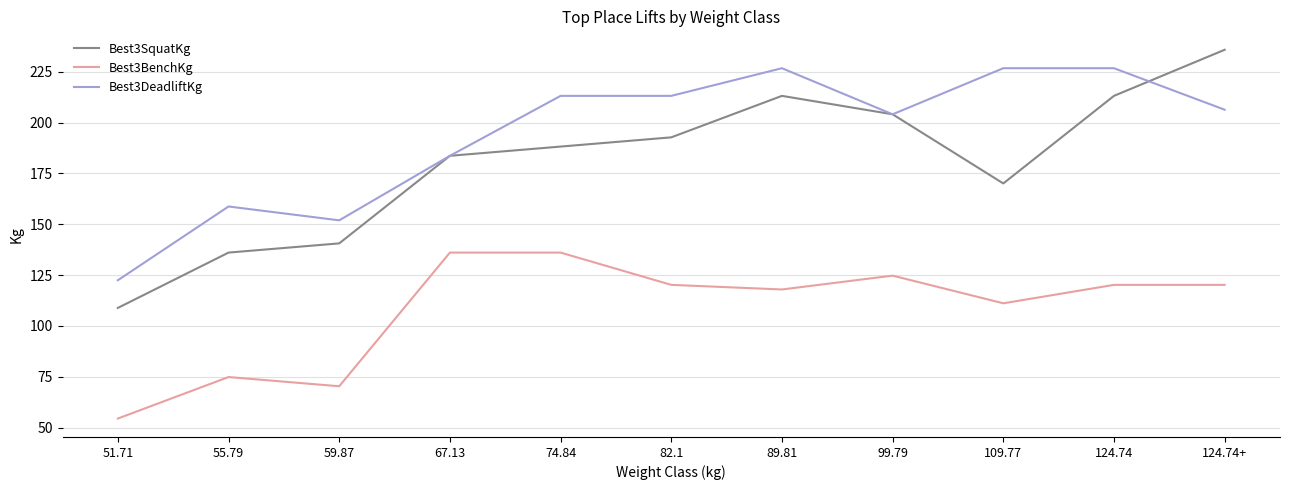

Which category has the lowest value in the Best3SquatKg series?

51.71